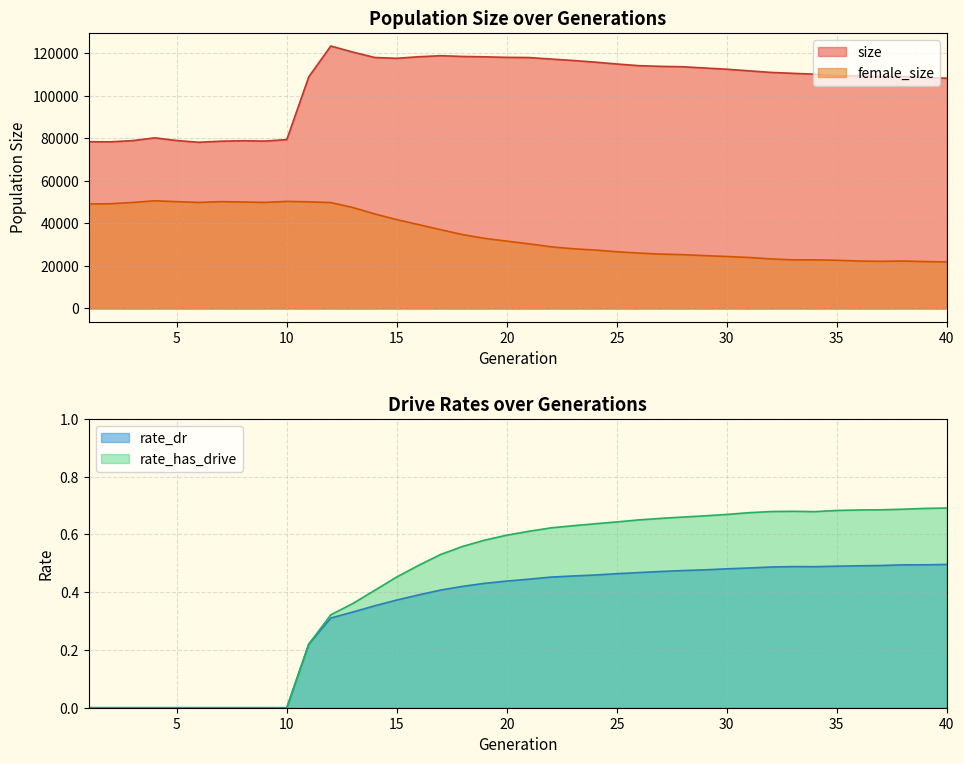

What is the difference between the highest and lowest values at 31?

111732.5